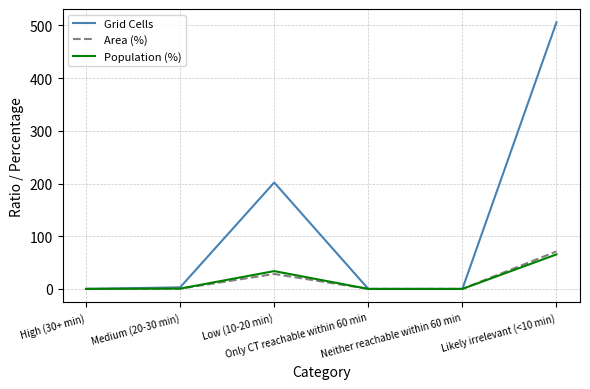

True or false: Grid Cells has more than 2 points higher than both neighbors.

False